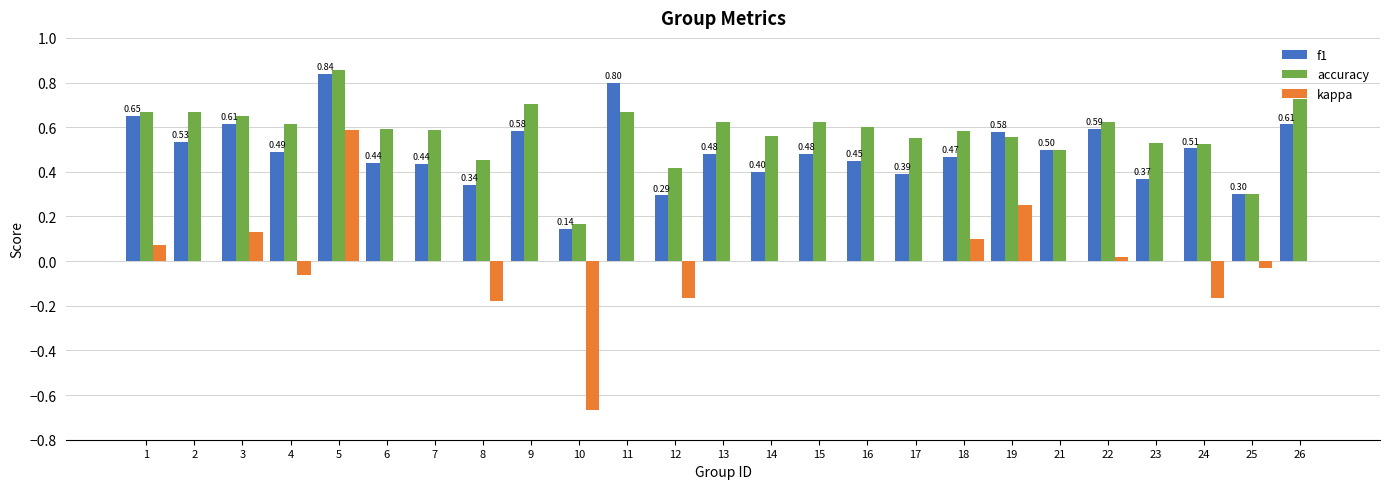

Between 17 and 25, which series saw the biggest shift?

accuracy